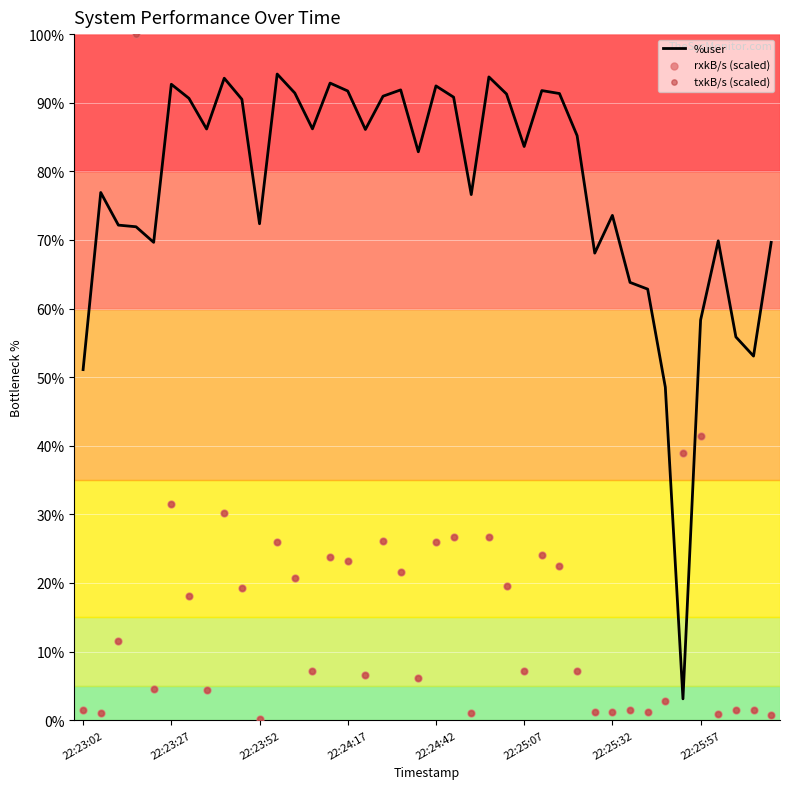

Which series has the widest spread of Y values?

rxkB/s (scaled)